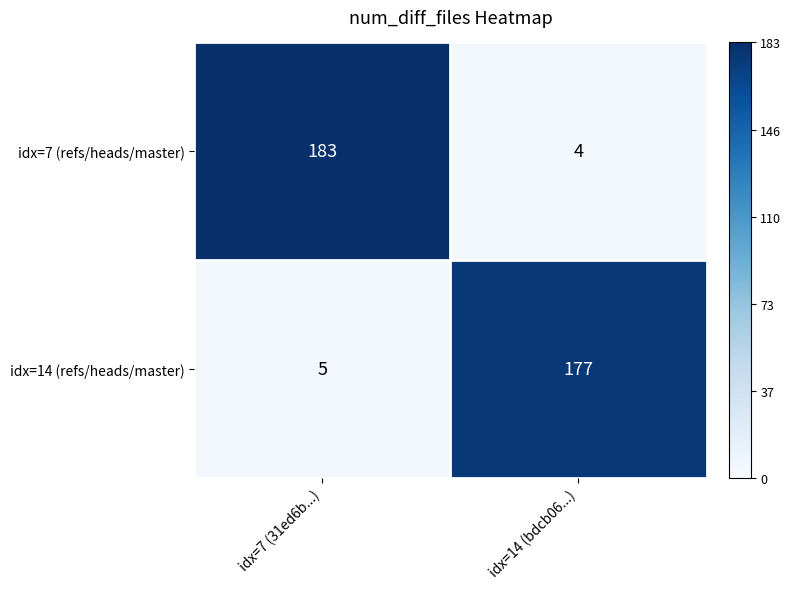

What is the spread (max minus min) of values at idx=7 (31ed6b...)?

178